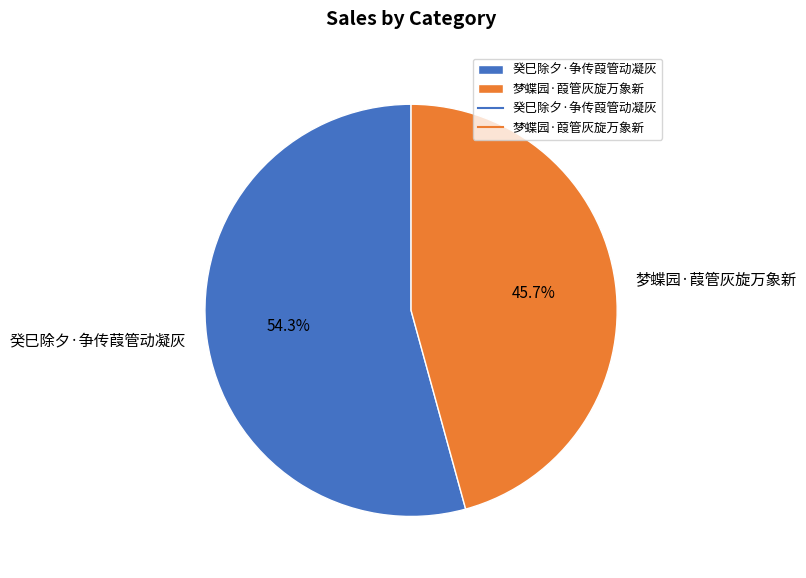

What percentage do 癸巳除夕·争传葭管动凝灰 and 梦蝶园·葭管灰旋万象新 together represent?

100.0%